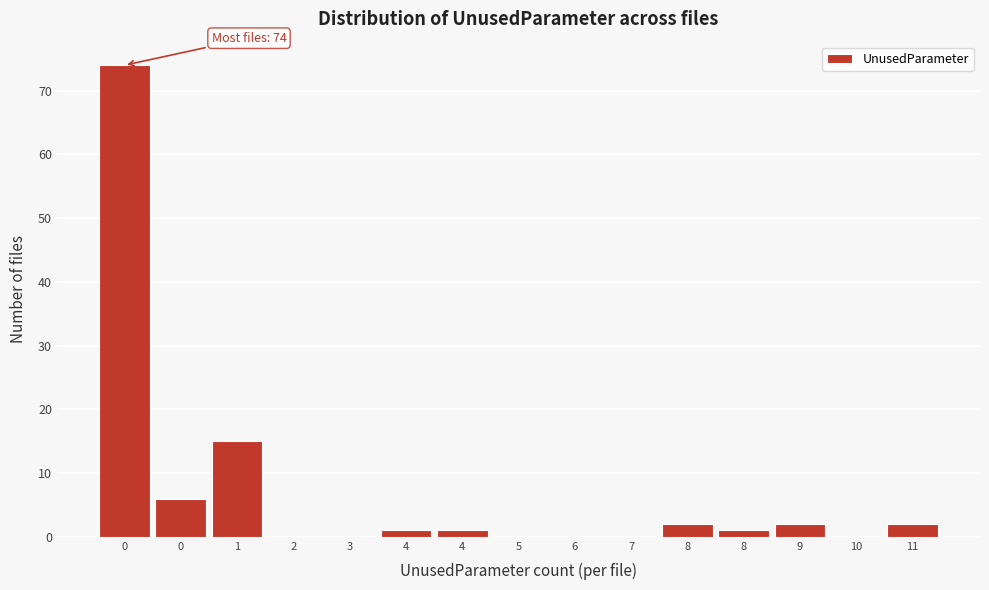

How many data points does each series have?

15